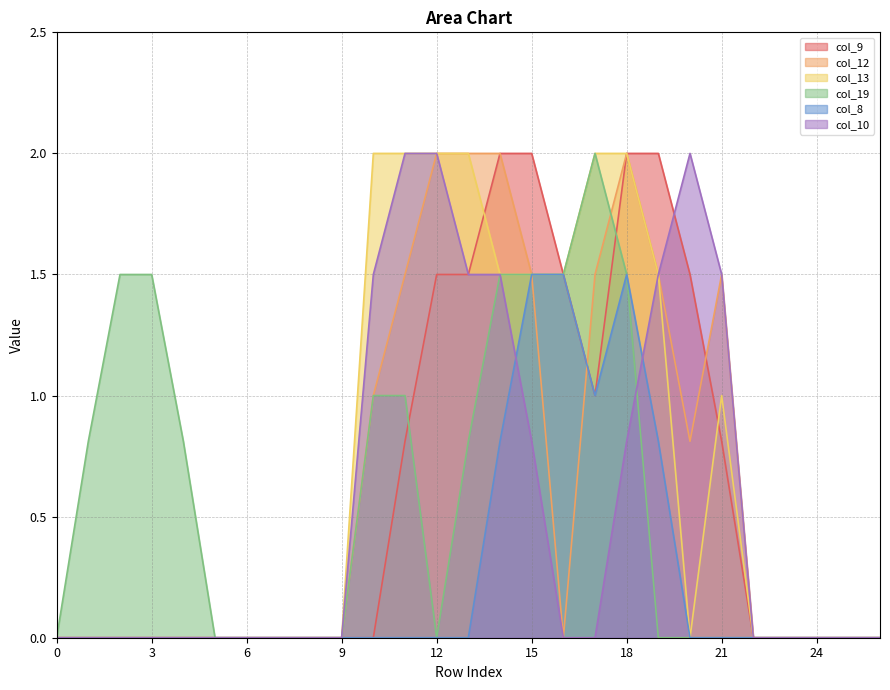

What is the sum of all col_19 values?

15.4